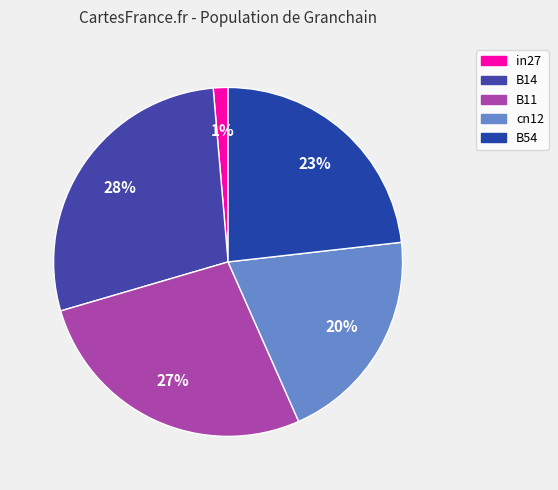

True or false: in27 accounts for 1% of the total.

True